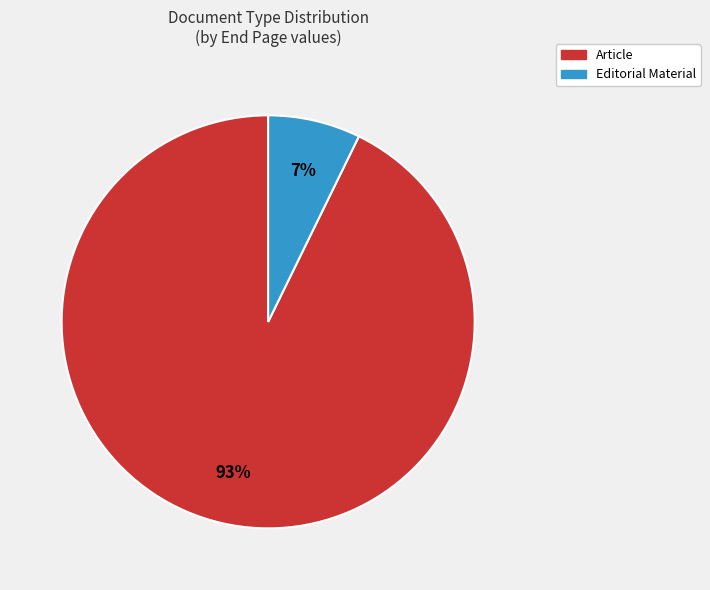

Do Article and Editorial Material together represent more than half of the pie?

Yes